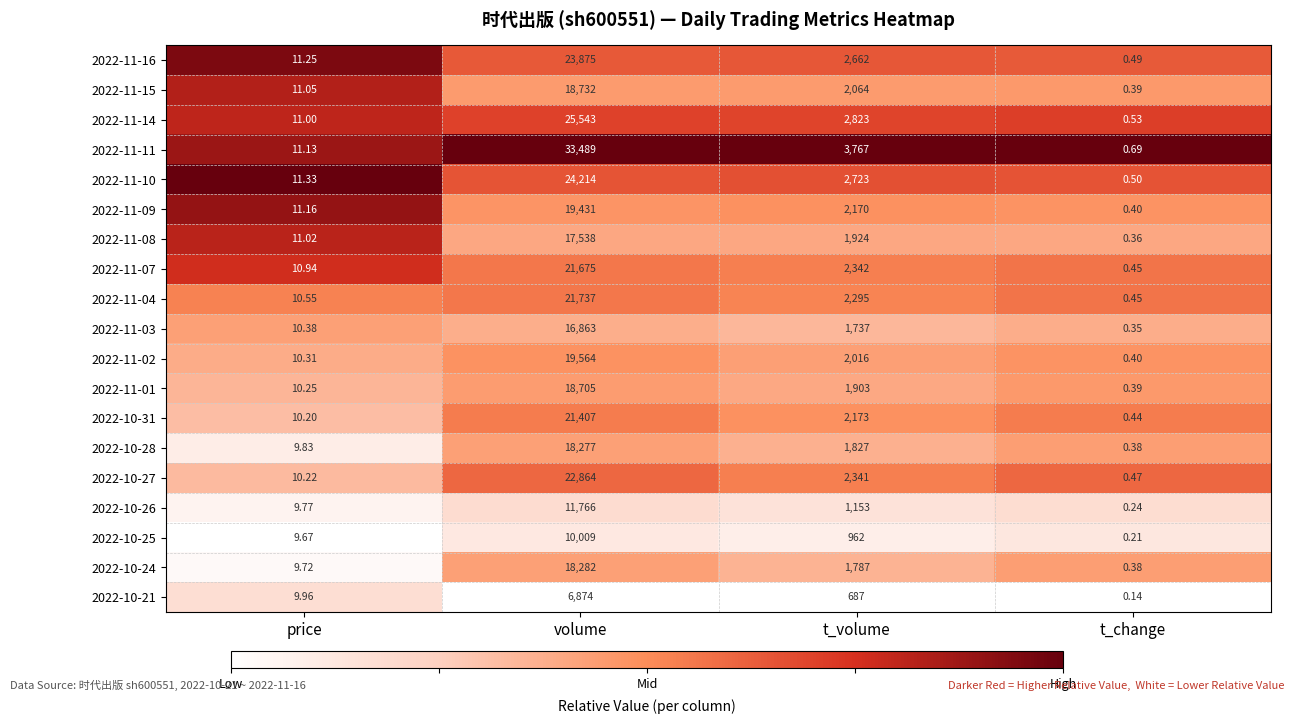

At which label is 2022-10-25 closest to 5004?

t_volume